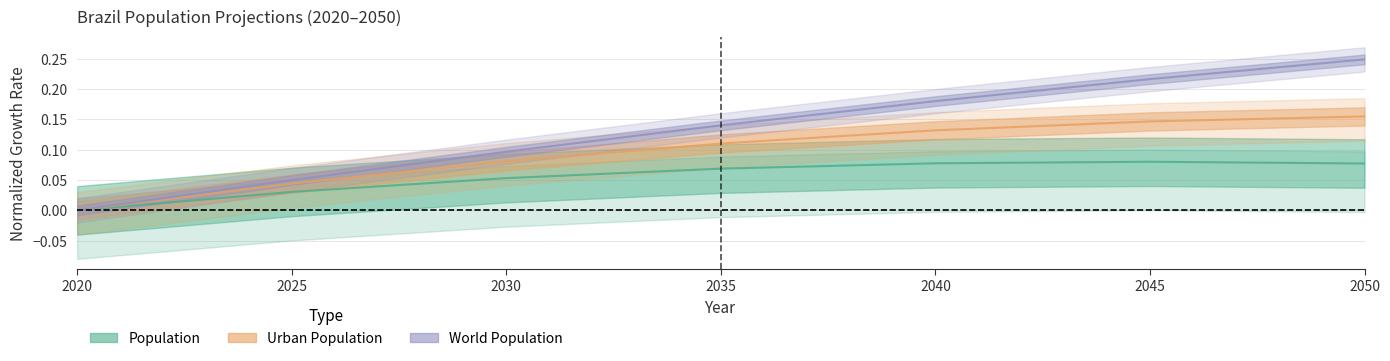

Which category has the highest value across all series?

2050